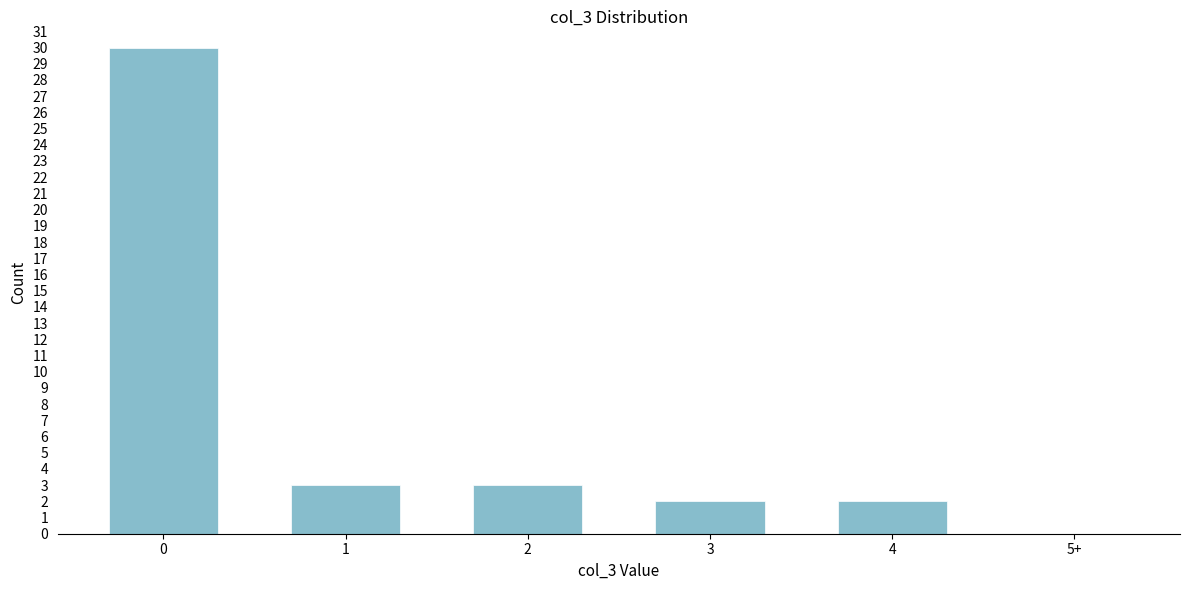

Reading left to right, list all the values displayed in this chart.

0=30	1=3	2=3	3=2	4=2	5+=0